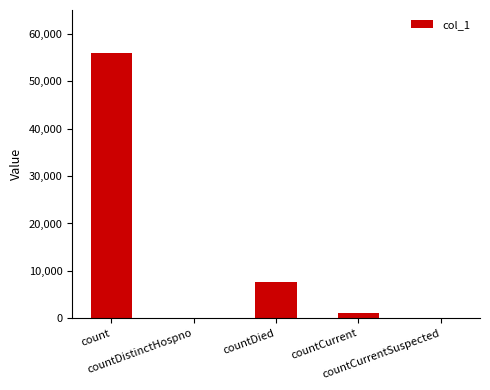

What is the sum of all values?

64792